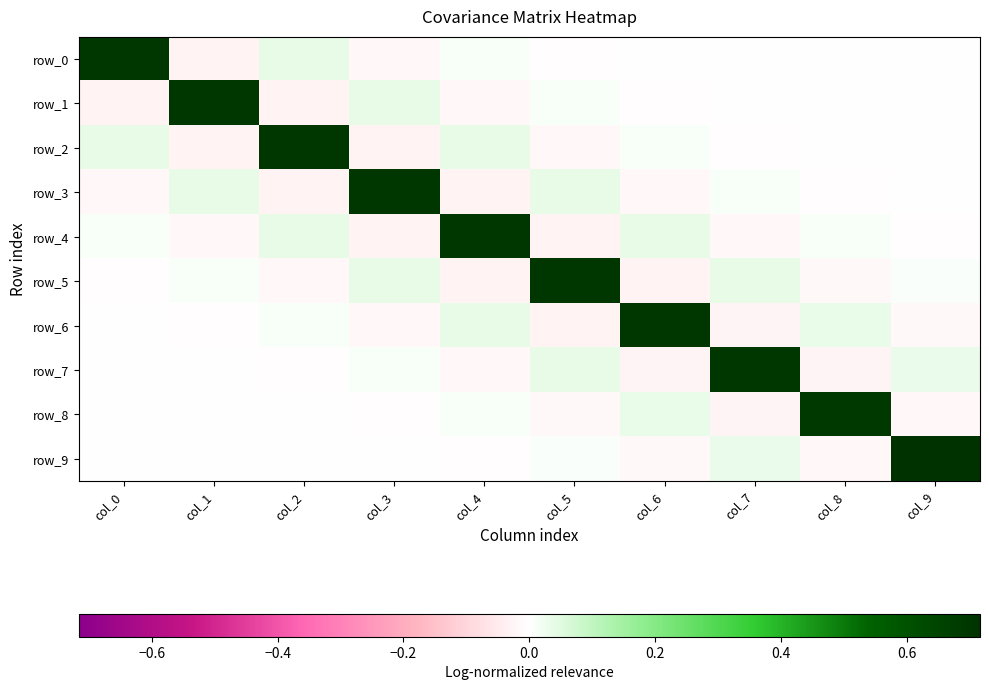

Which series changed the most between col_0 and col_4?

row_0